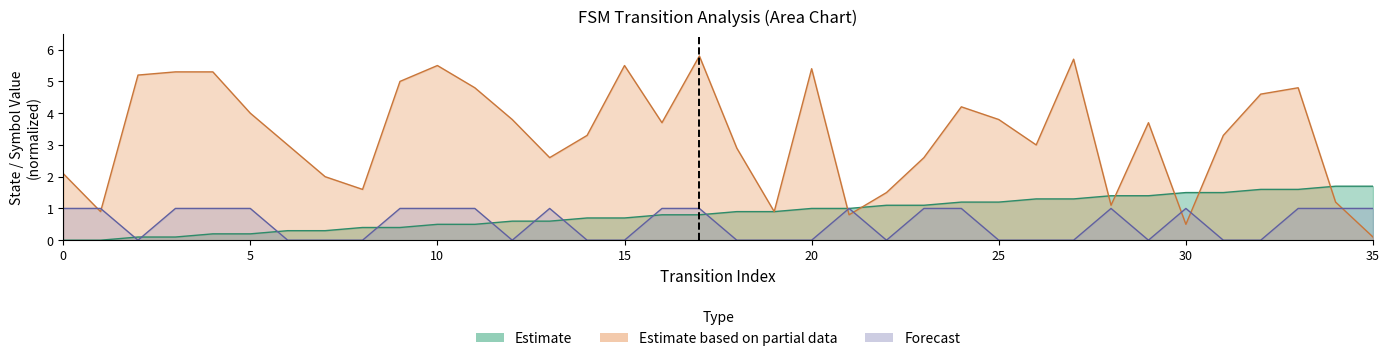

Which series has the largest range (max minus min)?

destination_state